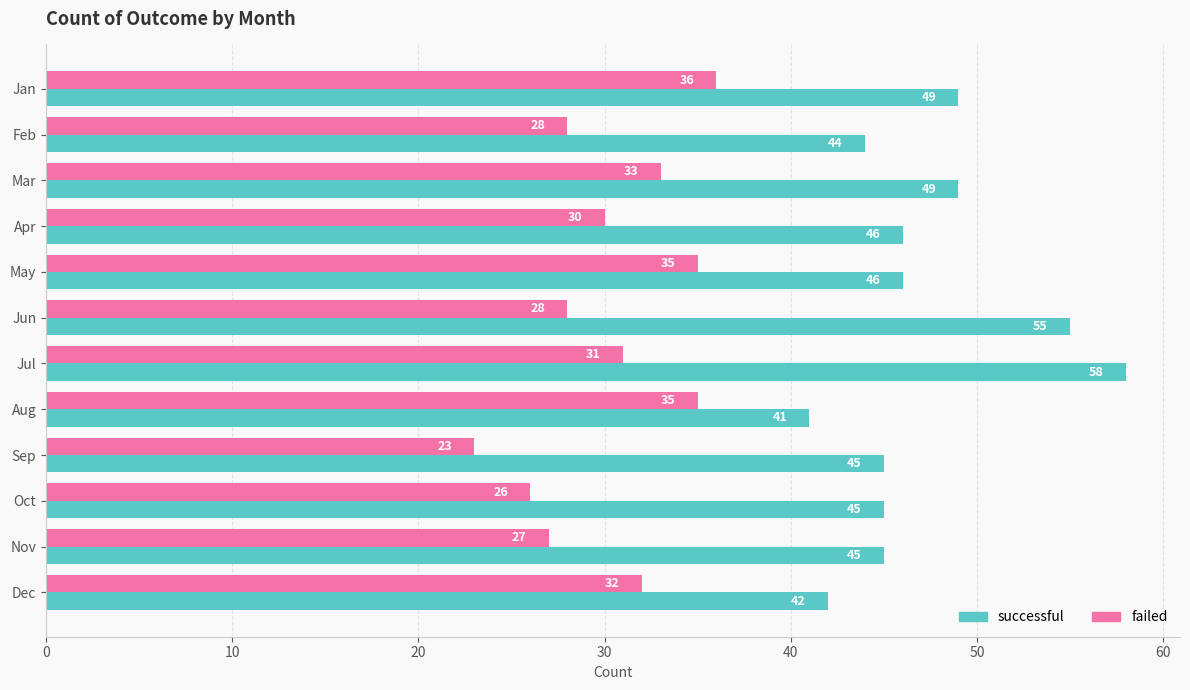

How many data points in failed are less than 31?

6